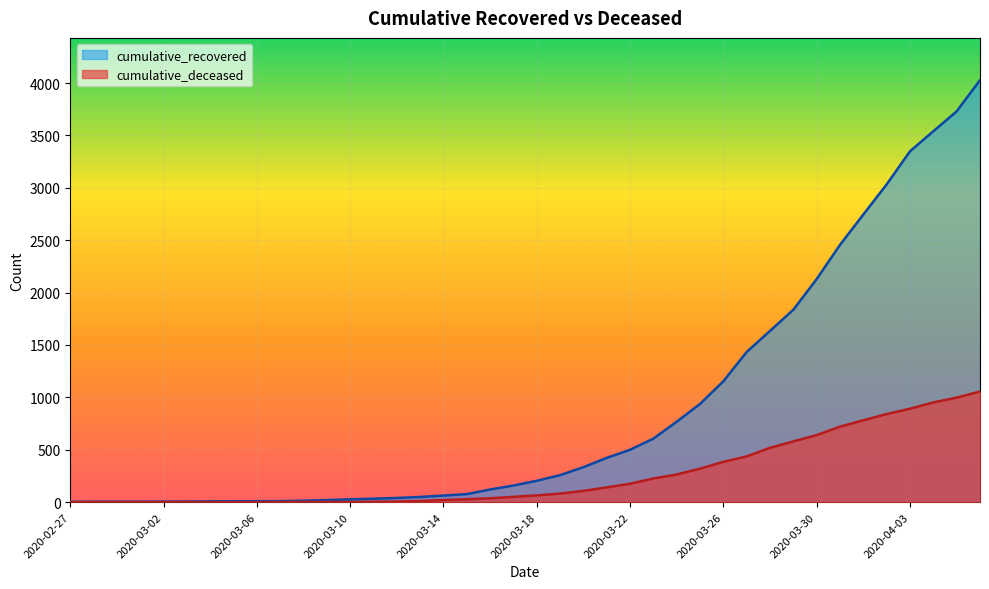

True or false: cumulative_recovered and cumulative_deceased intersect in this chart.

False